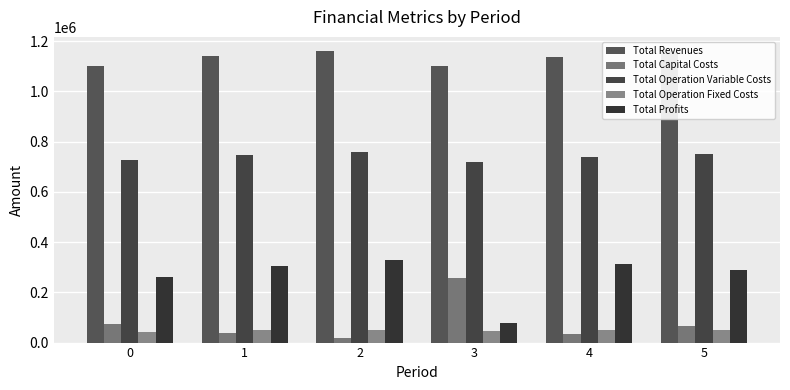

What is the spread (max minus min) of values at 0?

1058380.9